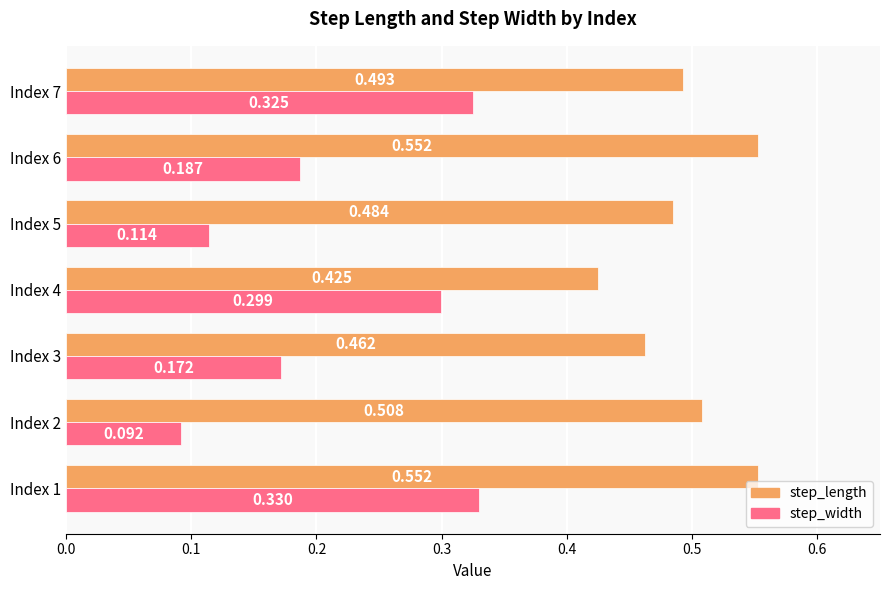

Which series has the widest spread of values?

step_width